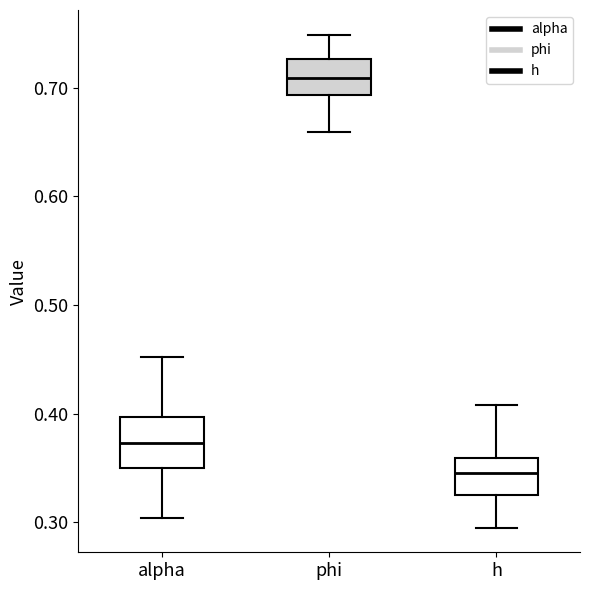

Reading left to right, transcribe this box plot: for each box, give where its median line is, the range the box spans, and where its two whiskers end, as read against the y-axis. The values are not printed on the chart, so give them approximately, as read against the axis.

alpha: median 0.37, box 0.35 to 0.40, whiskers 0.30 to 0.45
phi: median 0.71, box 0.69 to 0.73, whiskers 0.66 to 0.75
h: median 0.35, box 0.33 to 0.36, whiskers 0.30 to 0.41